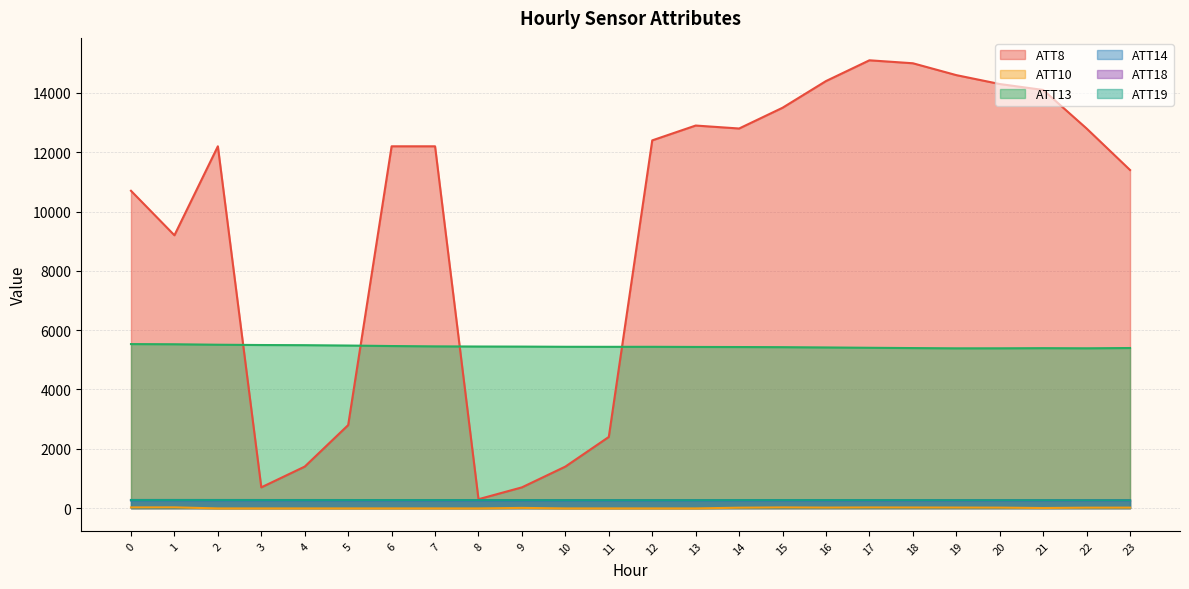

Rank the categories by ATT10 value from highest to lowest.

1, 0, 15, 17, 18, 19, 16, 23, 20, 22, 14, 9, 21, 2, 3, 4, 5, 6, 7, 8, 10, 11, 12, 13